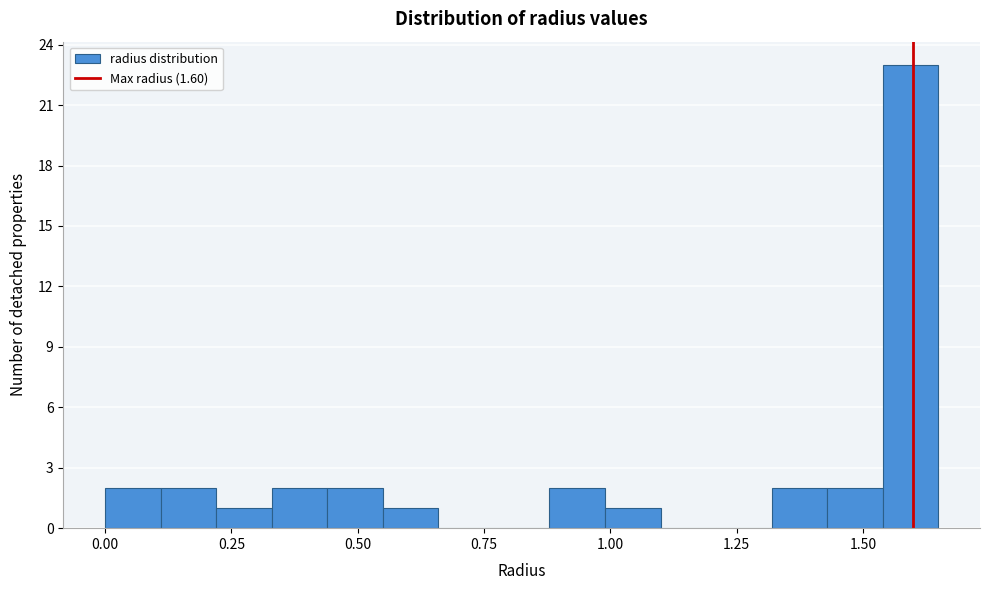

Read against the x-axis, roughly where is the centre of the tallest bar?

1.60